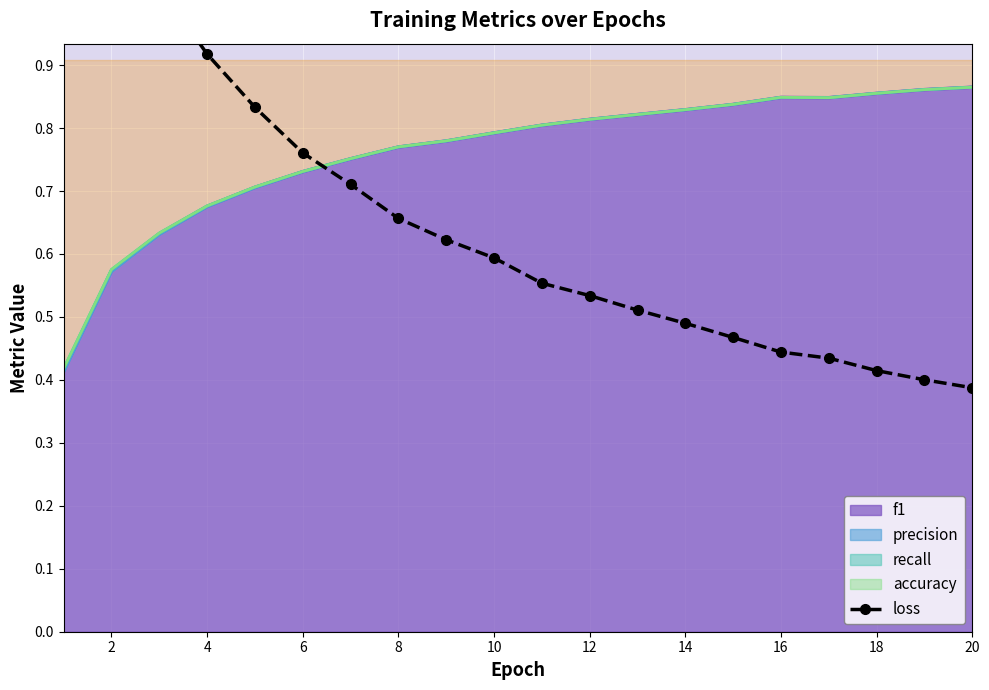

The value of f1 at 10 is 1.3. True or false?

False